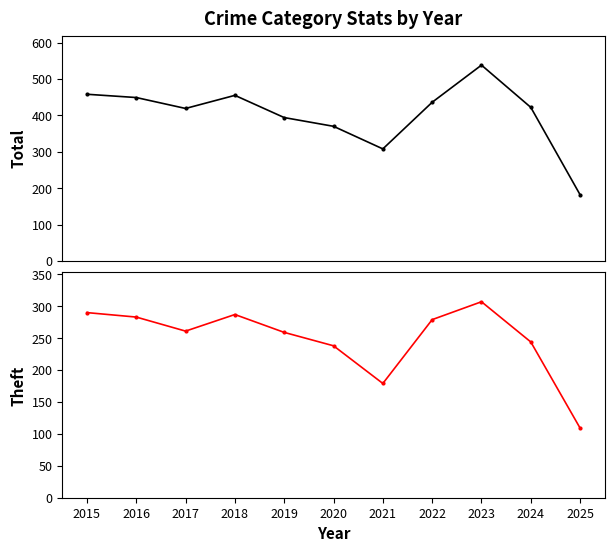

What is the average value of the Total series?

403